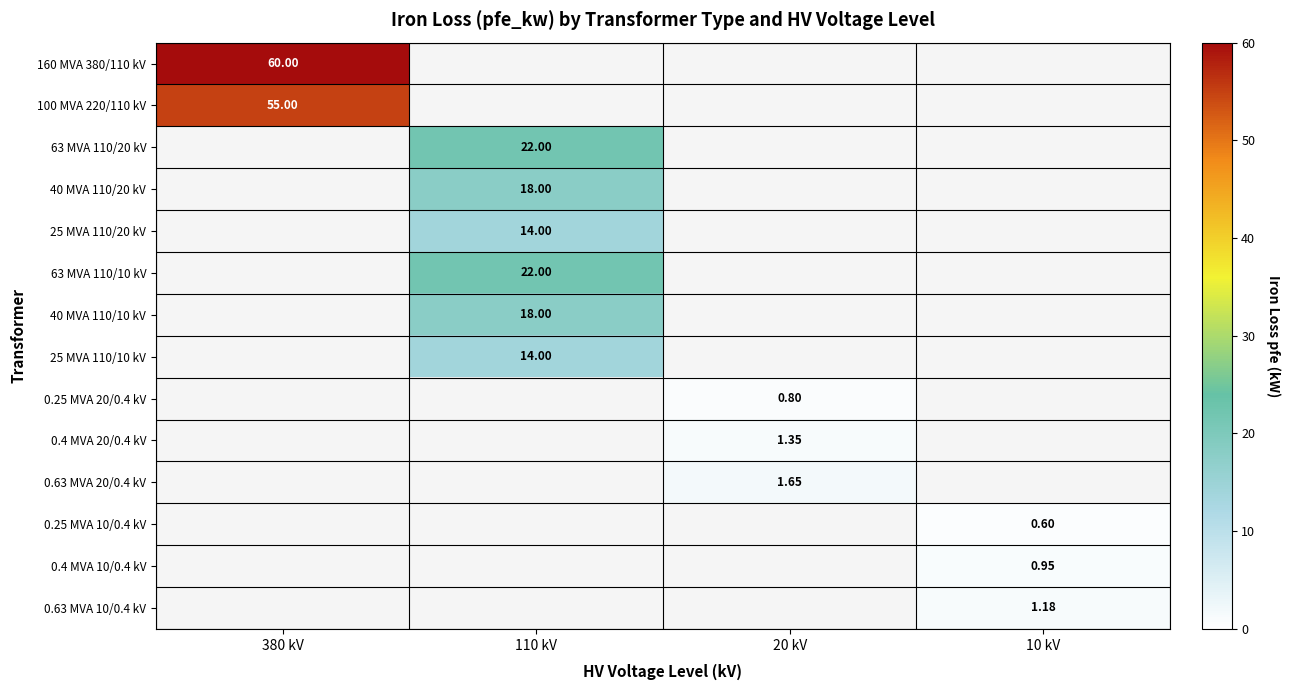

List the series in order of their peak value, highest first.

160 MVA 380/110 kV, 100 MVA 220/110 kV, 63 MVA 110/20 kV, 63 MVA 110/10 kV, 40 MVA 110/20 kV, 40 MVA 110/10 kV, 25 MVA 110/20 kV, 25 MVA 110/10 kV, 0.63 MVA 20/0.4 kV, 0.4 MVA 20/0.4 kV, 0.63 MVA 10/0.4 kV, 0.4 MVA 10/0.4 kV, 0.25 MVA 20/0.4 kV, 0.25 MVA 10/0.4 kV